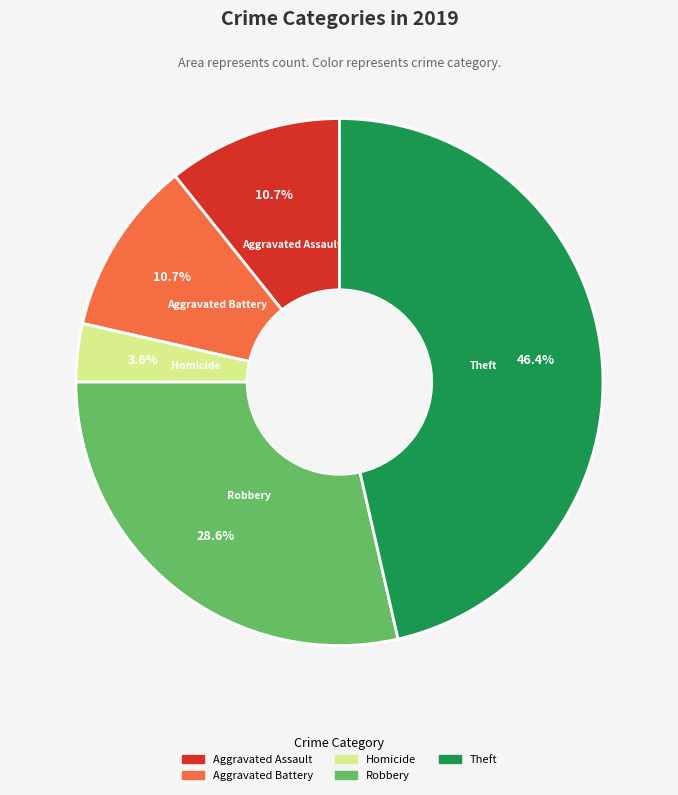

Is there any slice that represents more than half of the pie?

No